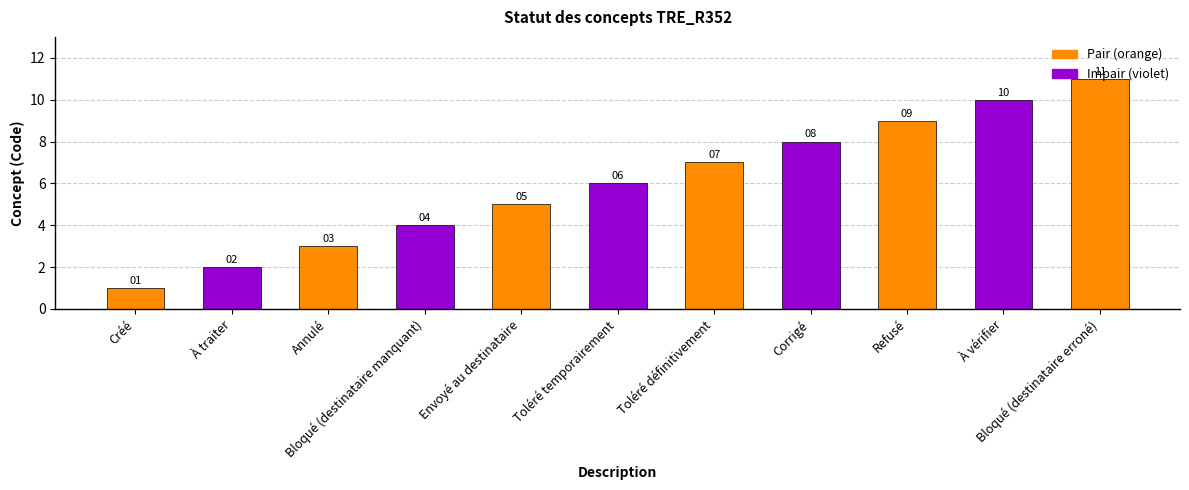

List the labels in order of value, largest first.

Bloqué (destinataire erroné), À vérifier, Refusé, Corrigé, Toléré définitivement, Toléré temporairement, Envoyé au destinataire, Bloqué (destinataire manquant), Annulé, À traiter, Créé